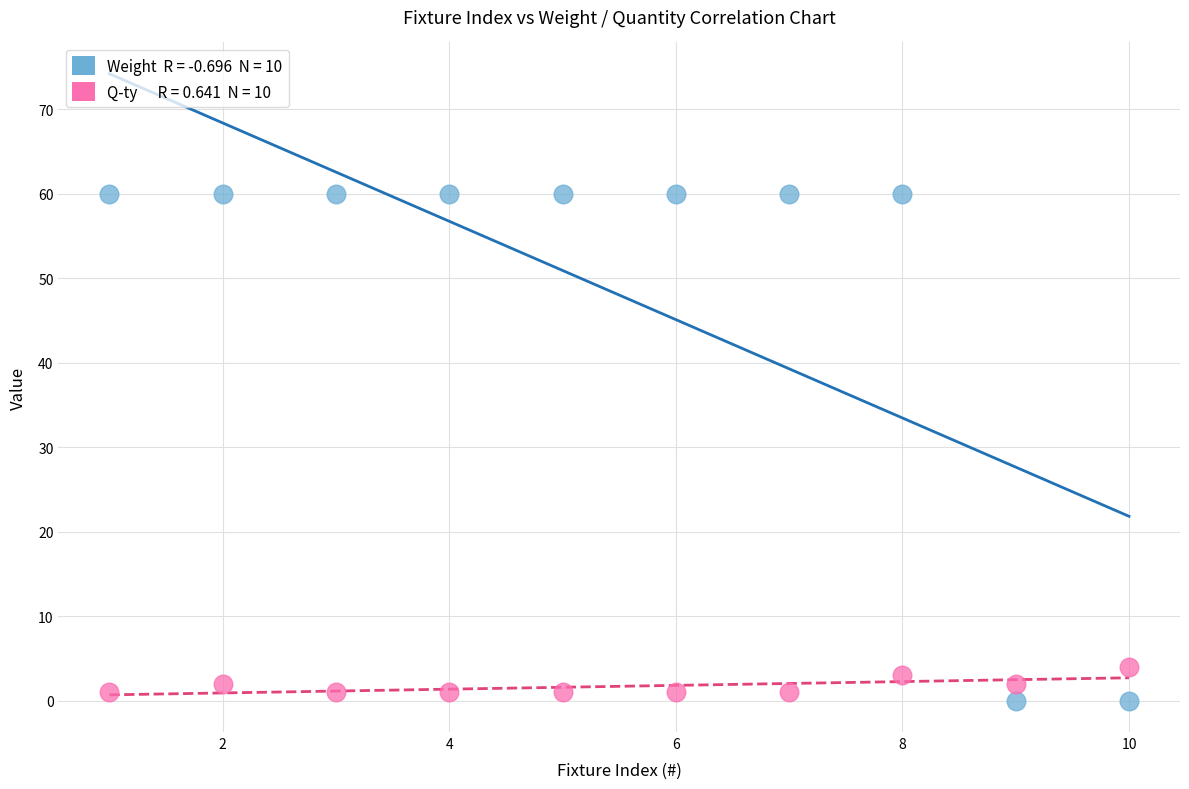

Across all series, what Y value is closest to 30?

4